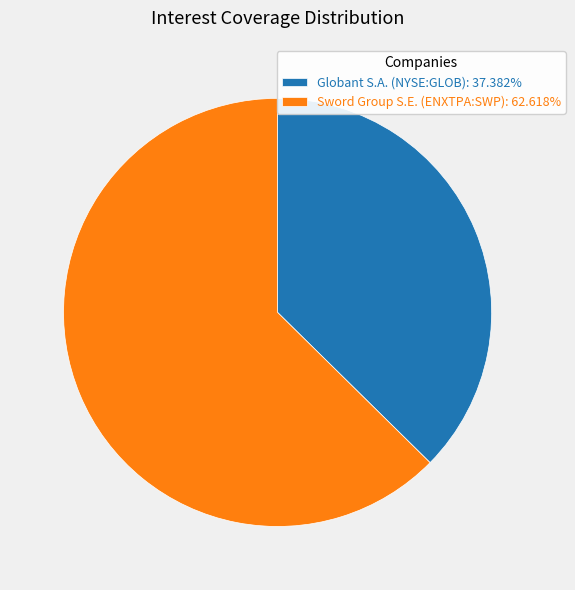

Is there any slice that represents more than half of the pie?

Yes